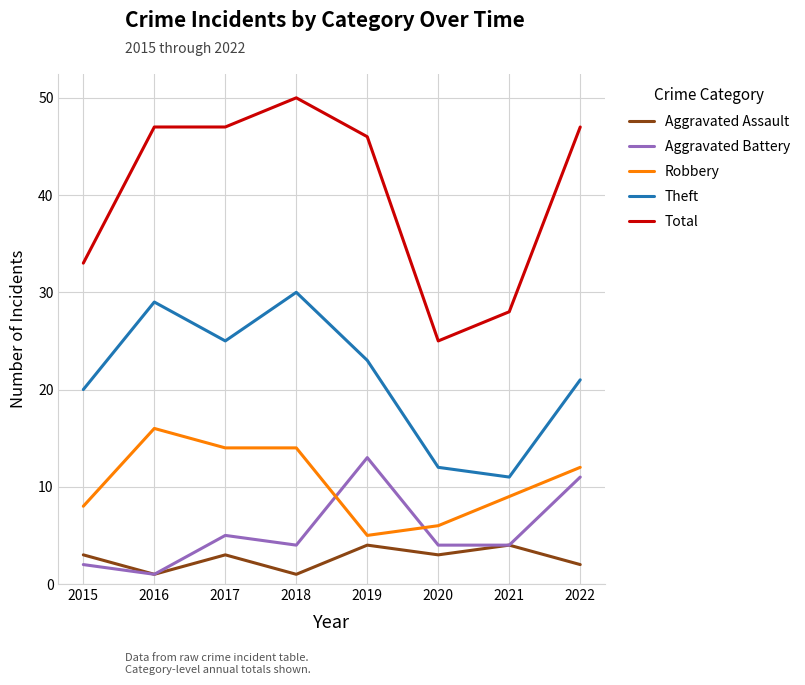

Is it true that Robbery equals 12 at 2022?

True